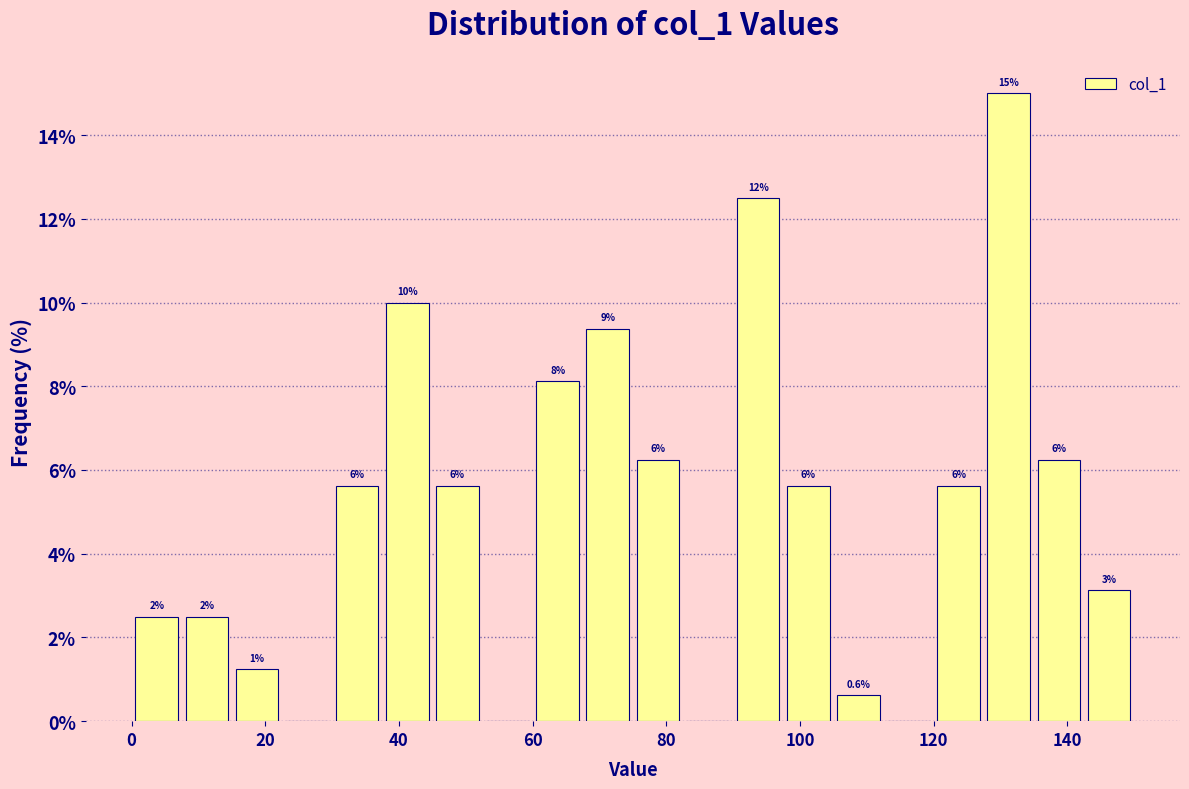

Around what value on the x-axis is the tallest bar? Give the approximate position of its centre, as read against the axis.

132